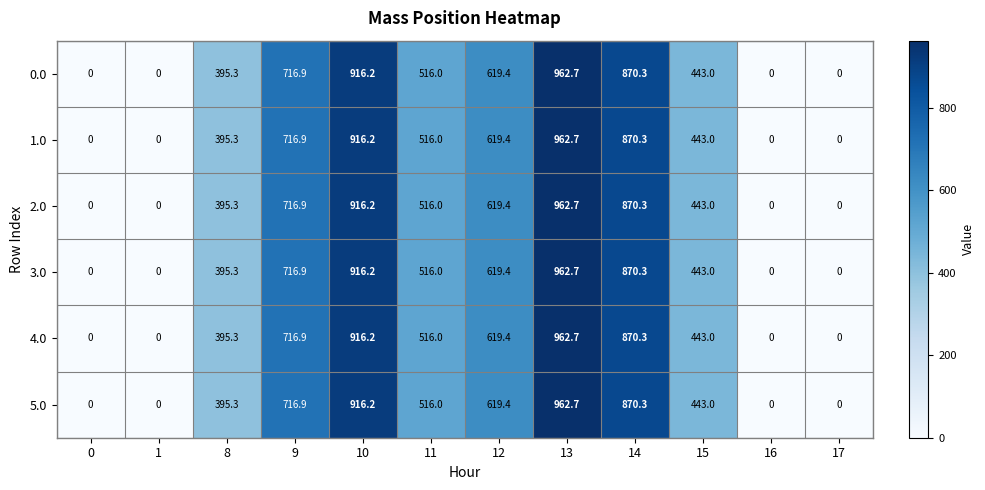

What is the greatest value displayed?

962.7